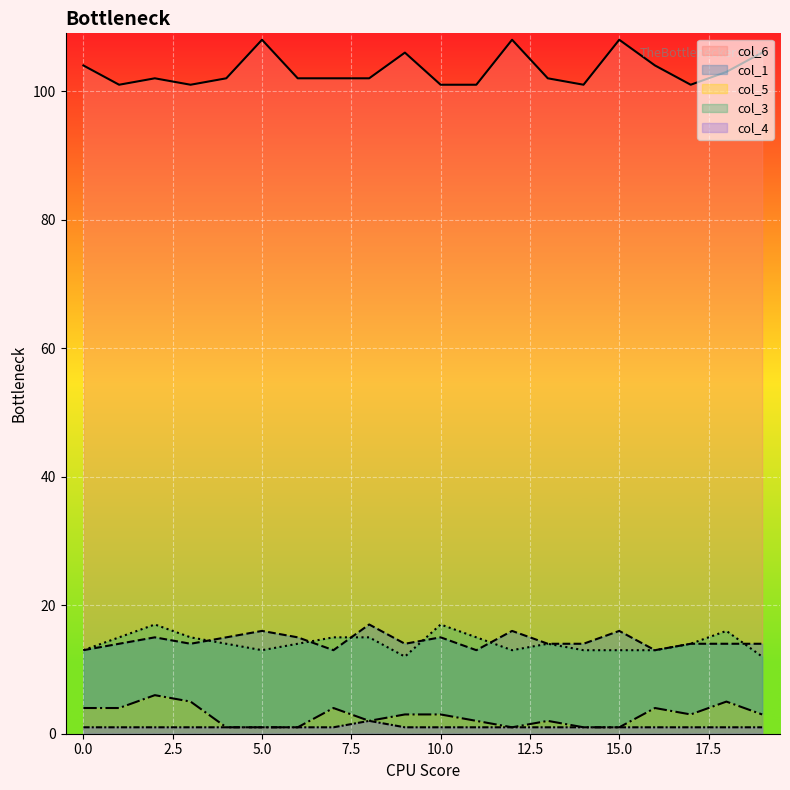

What is the sum of all col_5 values?

56